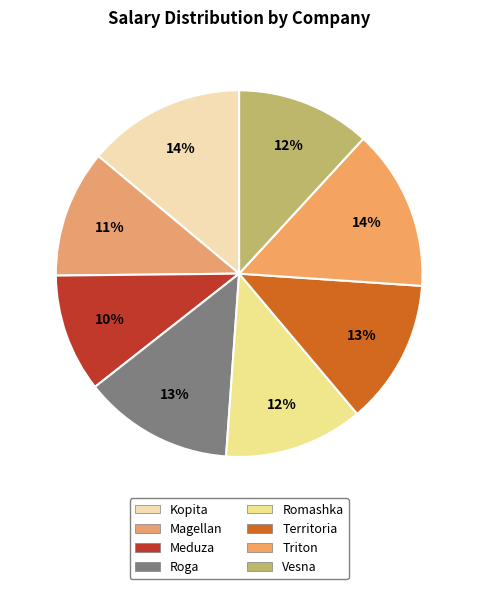

Combined, what portion of the pie is Territoria and Romashka?

25.1%